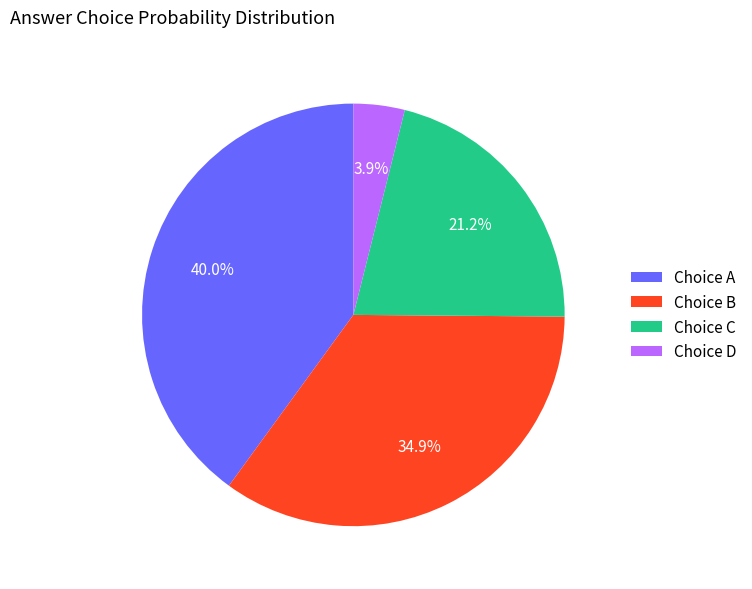

Rank the categories by value from highest to lowest.

Choice A, Choice B, Choice C, Choice D